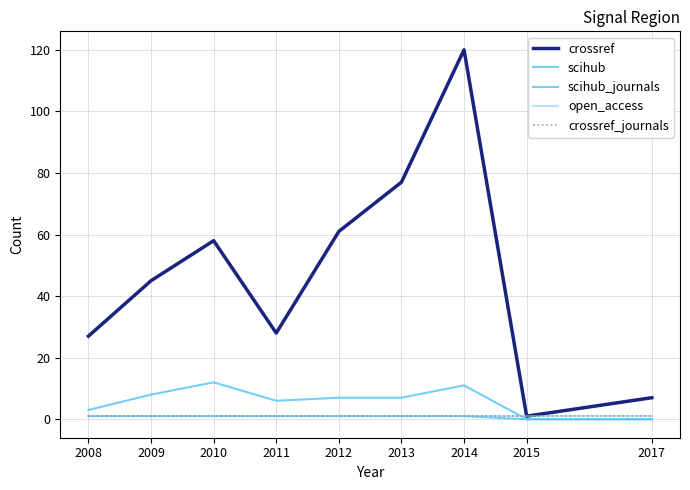

Reading left to right, what are all the values shown in this chart?

crossref: 2008=27	2009=45	2010=58	2011=28	2012=61	2013=77	2014=120	2015=1	2017=7
scihub: 2008=3	2009=8	2010=12	2011=6	2012=7	2013=7	2014=11	2015=0	2017=0
scihub_journals: 2008=1	2009=1	2010=1	2011=1	2012=1	2013=1	2014=1	2015=0	2017=0
open_access: 2008=1	2009=1	2010=1	2011=1	2012=1	2013=1	2014=1	2015=1	2017=1
crossref_journals: 2008=1	2009=1	2010=1	2011=1	2012=1	2013=1	2014=1	2015=1	2017=1